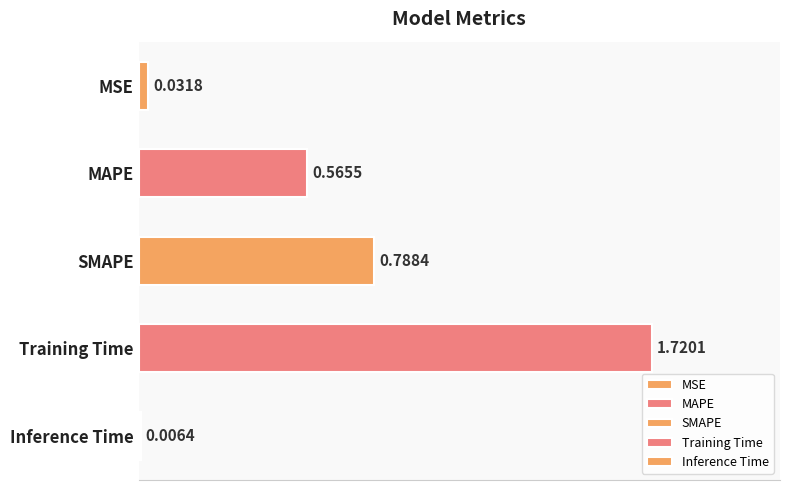

Where is the data nearest to the value 0?

Inference Time